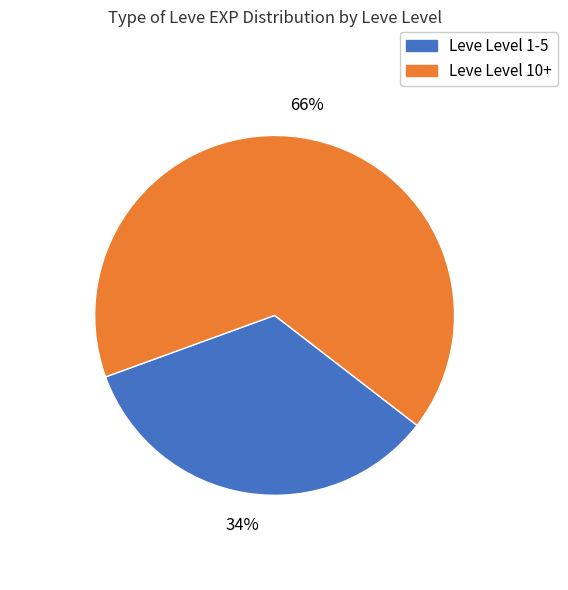

How many slices are in this pie chart?

2